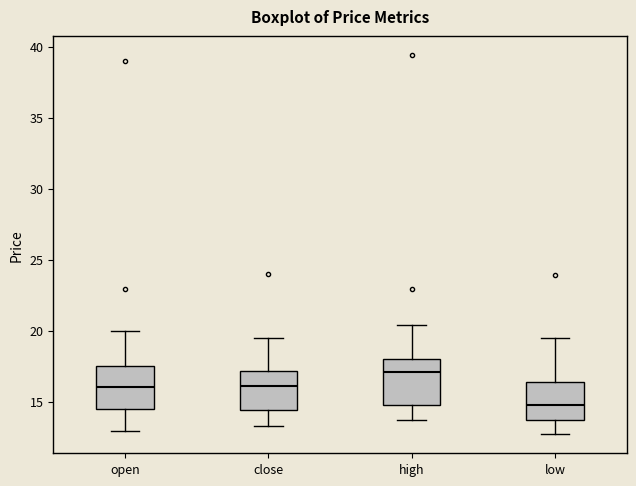

Reading left to right, read every box against the y-axis: the position of its median line, the range the box covers, and the ends of its whiskers. The values are not printed on the chart, so give them approximately, as read against the axis.

open: median 16.0, box 14.5 to 17.5, whiskers 13.0 to 20.0
close: median 16.0, box 14.5 to 17.0, whiskers 13.5 to 19.5
high: median 17.0, box 15.0 to 18.0, whiskers 13.5 to 20.5
low: median 15.0, box 13.5 to 16.5, whiskers 12.5 to 19.5